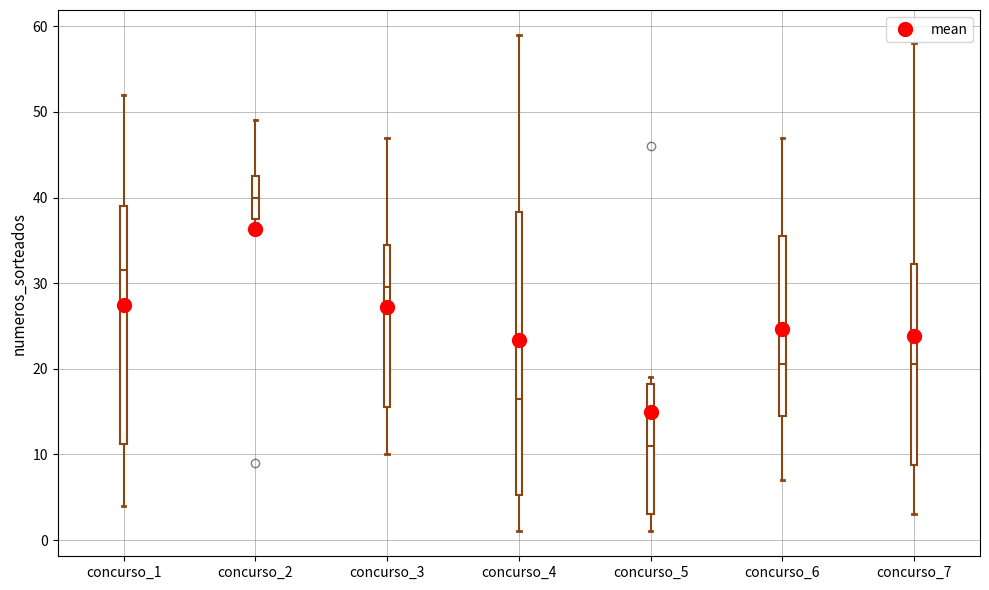

Where does the upper whisker of the box for concurso_7 end on the y-axis? The values are not printed on the chart, so give them approximately, as read against the axis.

58